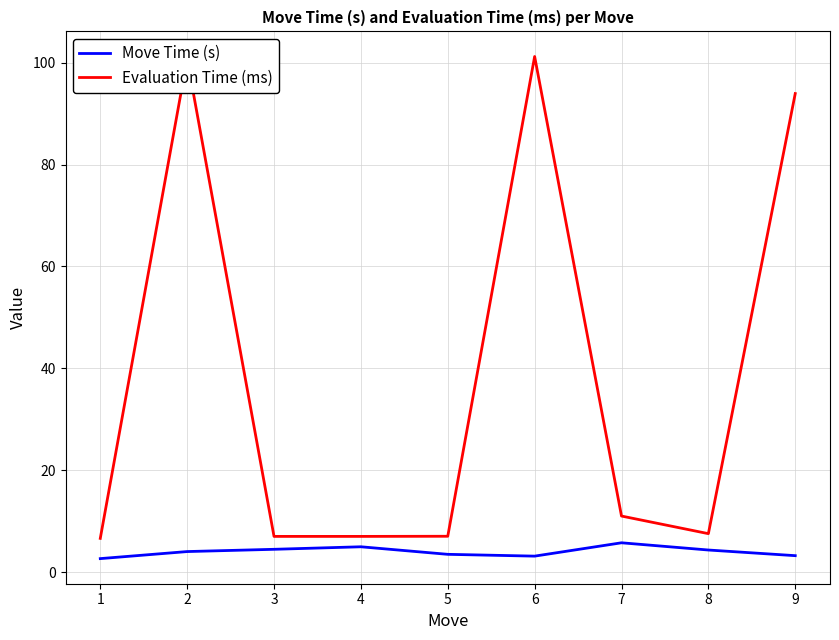

List the series in order of their peak value, lowest first.

Move Time (s), Evaluation Time (ms)